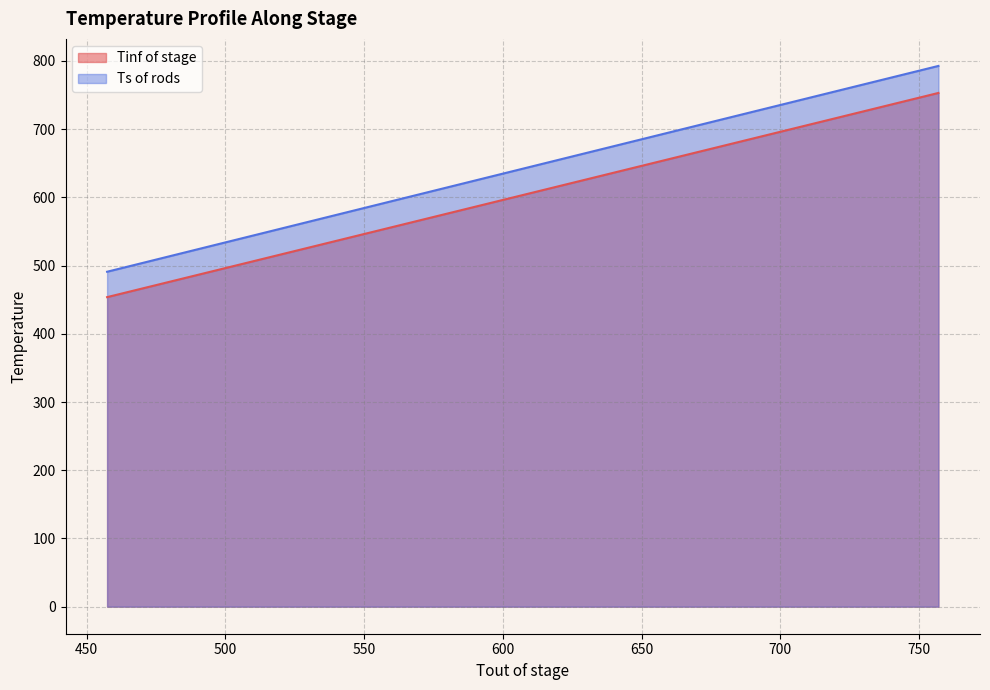

Which series has the largest total across all categories?

Ts of rods